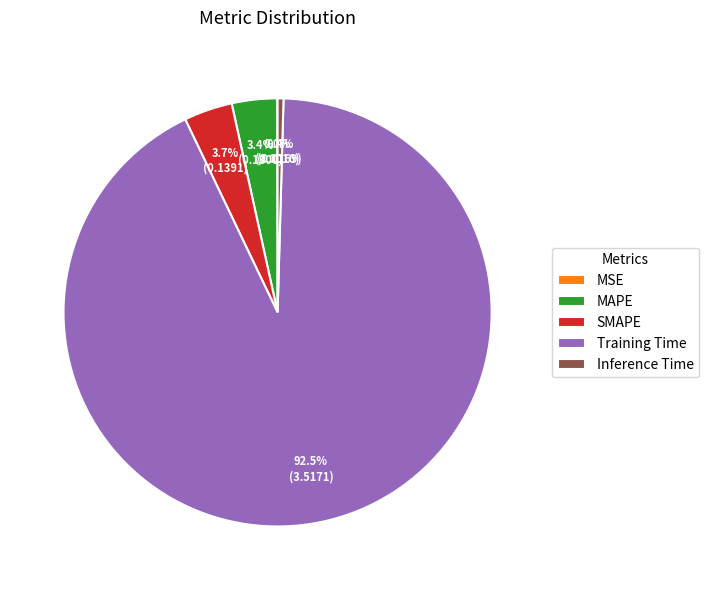

Combined, do MAPE and Inference Time account for over 50%?

No